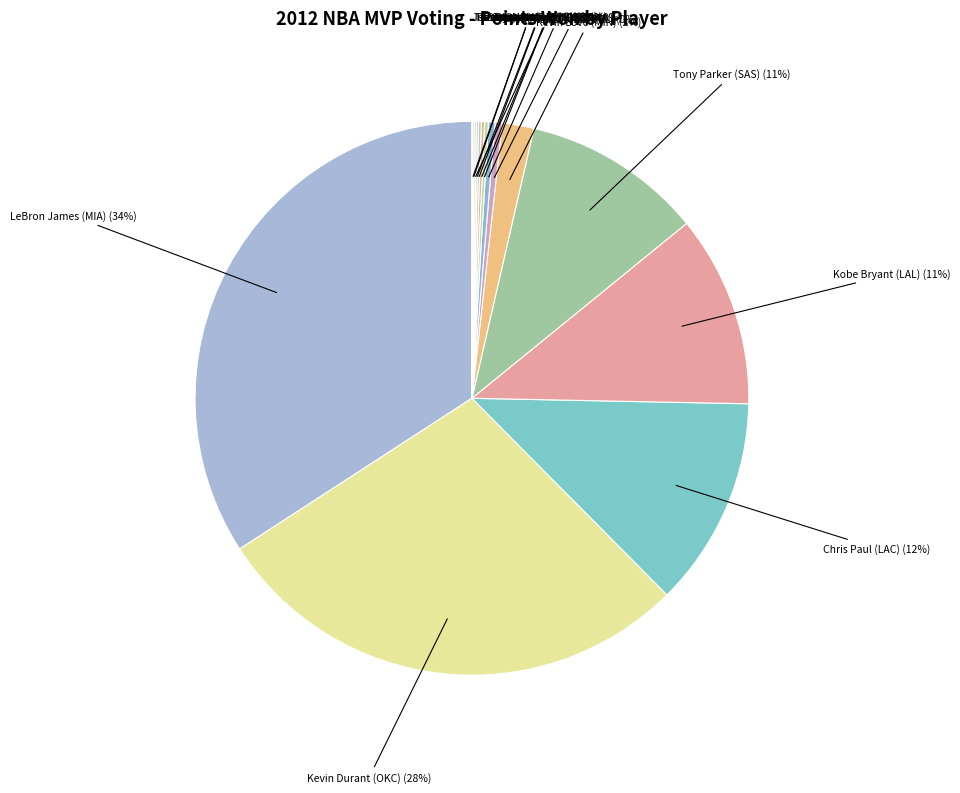

Is there a majority slice in this chart?

No